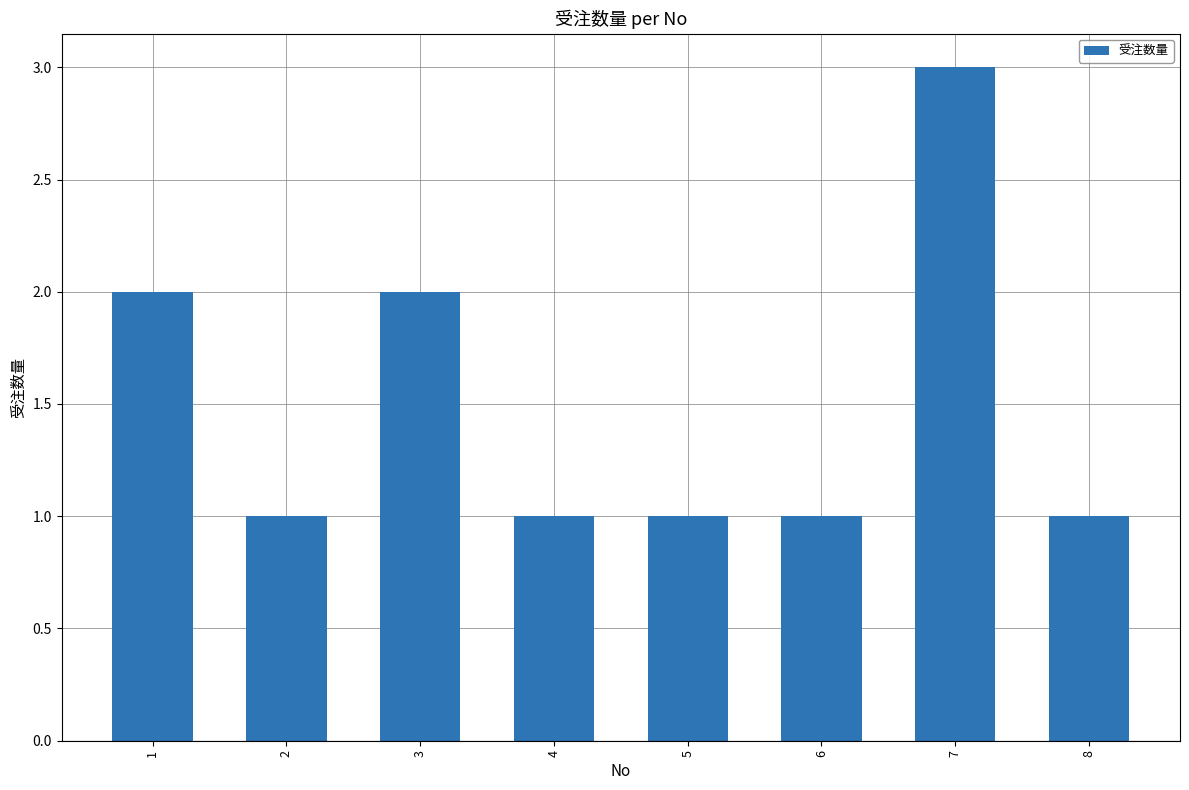

Is it true that the value at 3 is 0?

False